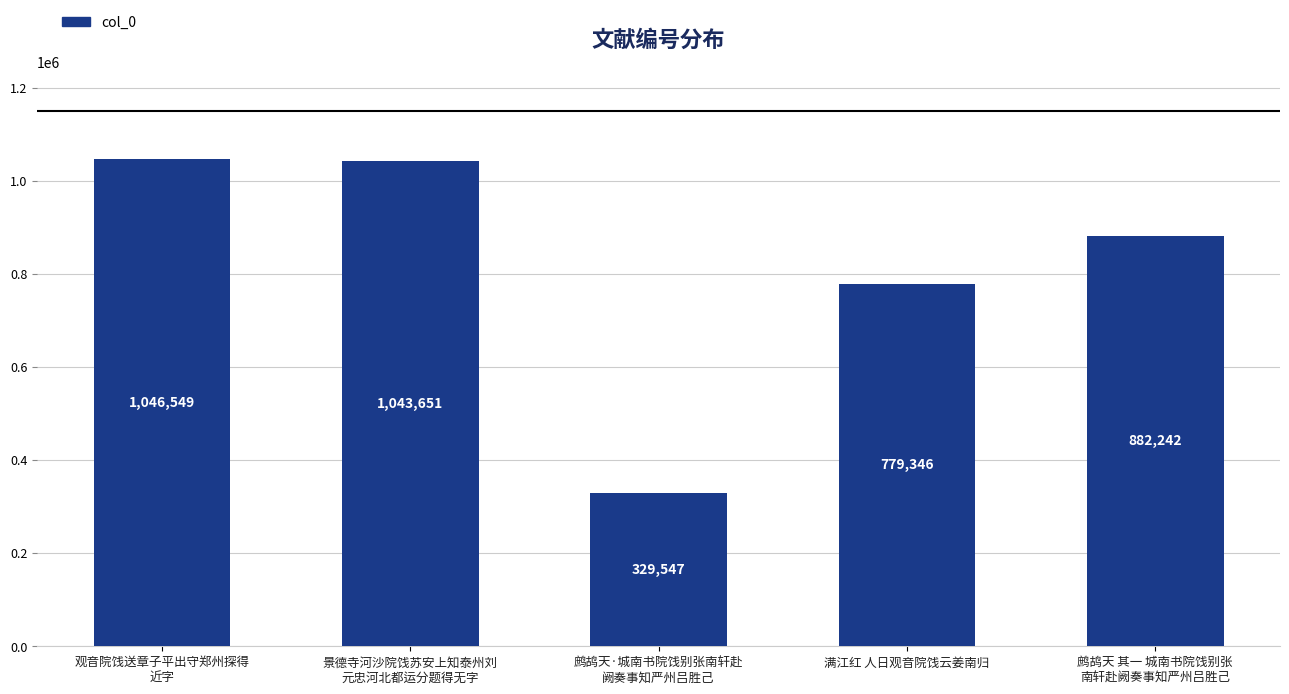

Rank the categories by value from lowest to highest.

鹧鸪天·城南书院饯别张南轩赴
阙奏事知严州吕胜己, 满江红 人日观音院饯云姜南归, 鹧鸪天 其一 城南书院饯别张
南轩赴阙奏事知严州吕胜己, 景德寺河沙院饯苏安上知泰州刘
元忠河北都运分题得无字, 观音院饯送章子平出守郑州探得
近字